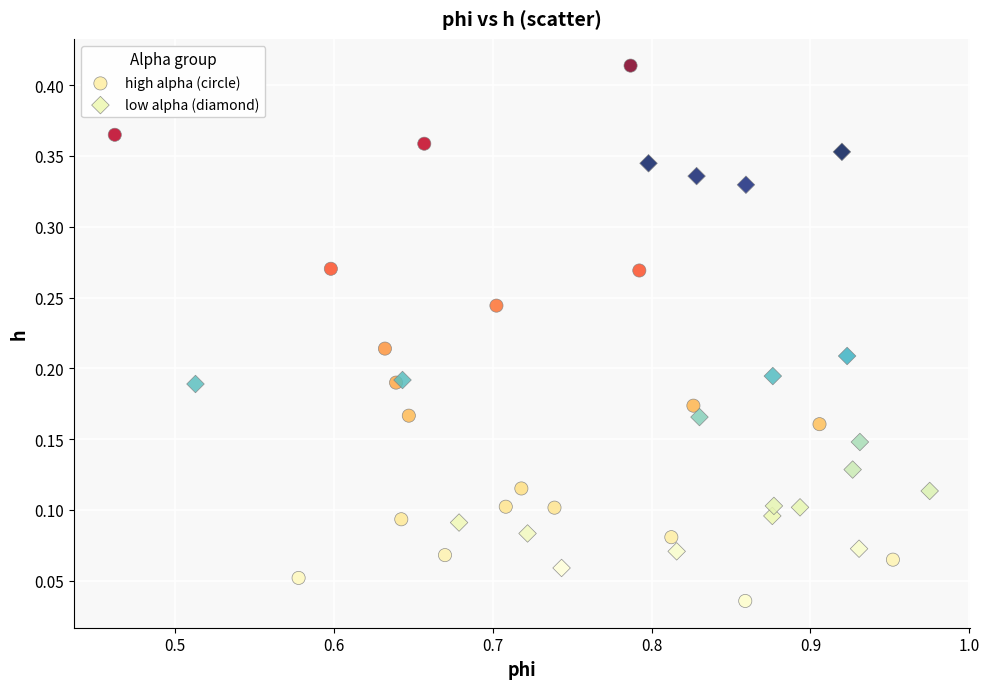

Which series reaches the maximum Y coordinate?

high alpha (circle)